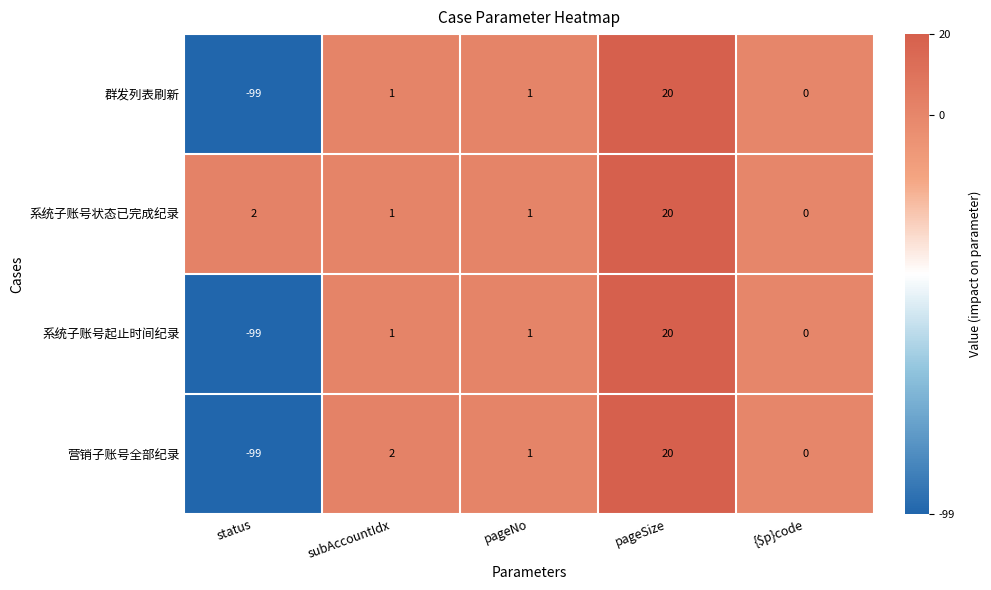

At which label is 系统子账号状态已完成纪录 closest to 10?

status